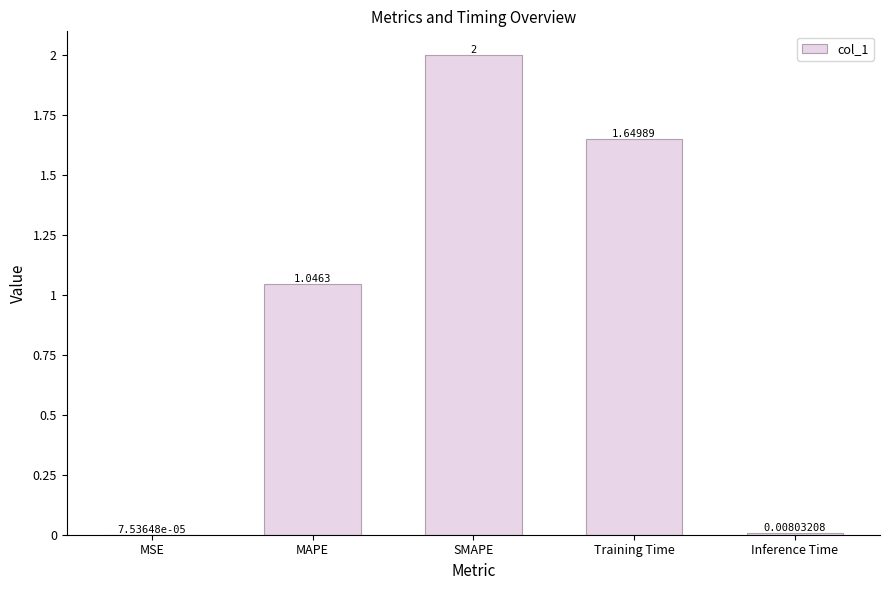

Are the bars horizontal?

No